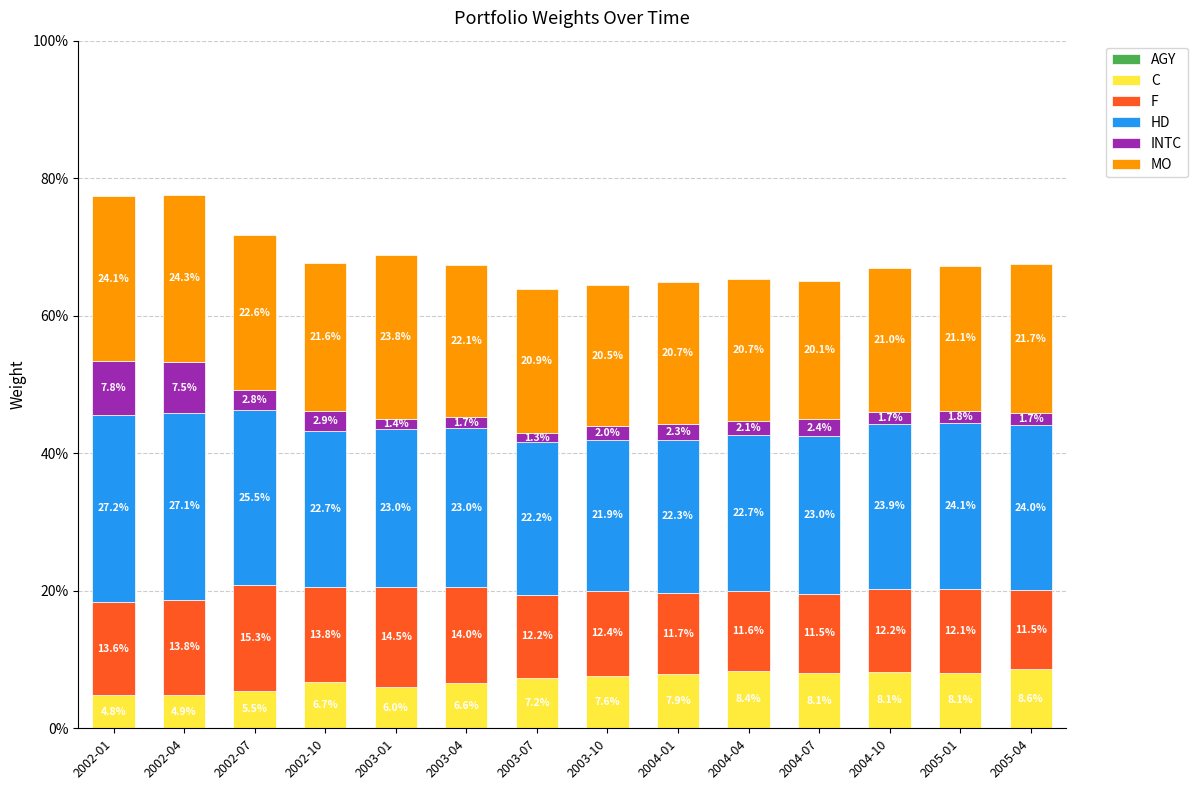

Are the bars horizontal?

No